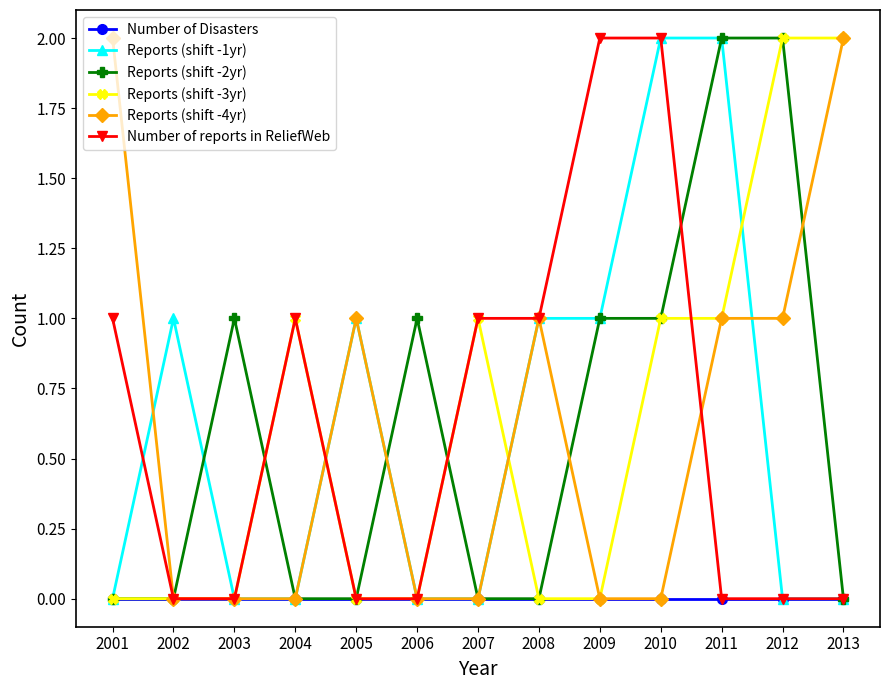

What value does the Number of reports in ReliefWeb series have at 2007?

1